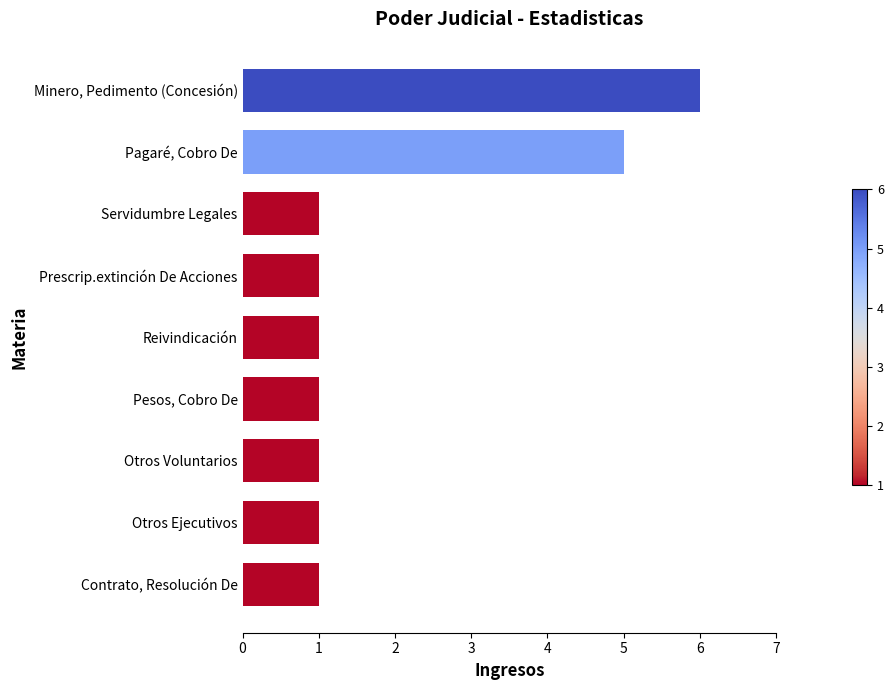

What is the ratio of the value at Otros Ejecutivos to the value at Prescrip.extinción De Acciones?

1.0